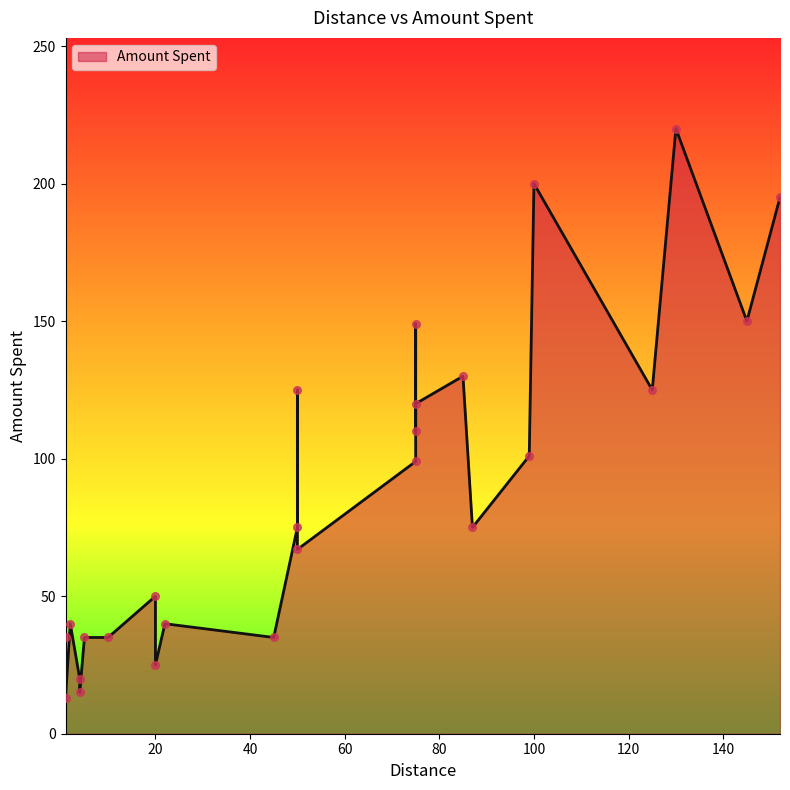

Which has a higher value, 130 or 125?

130